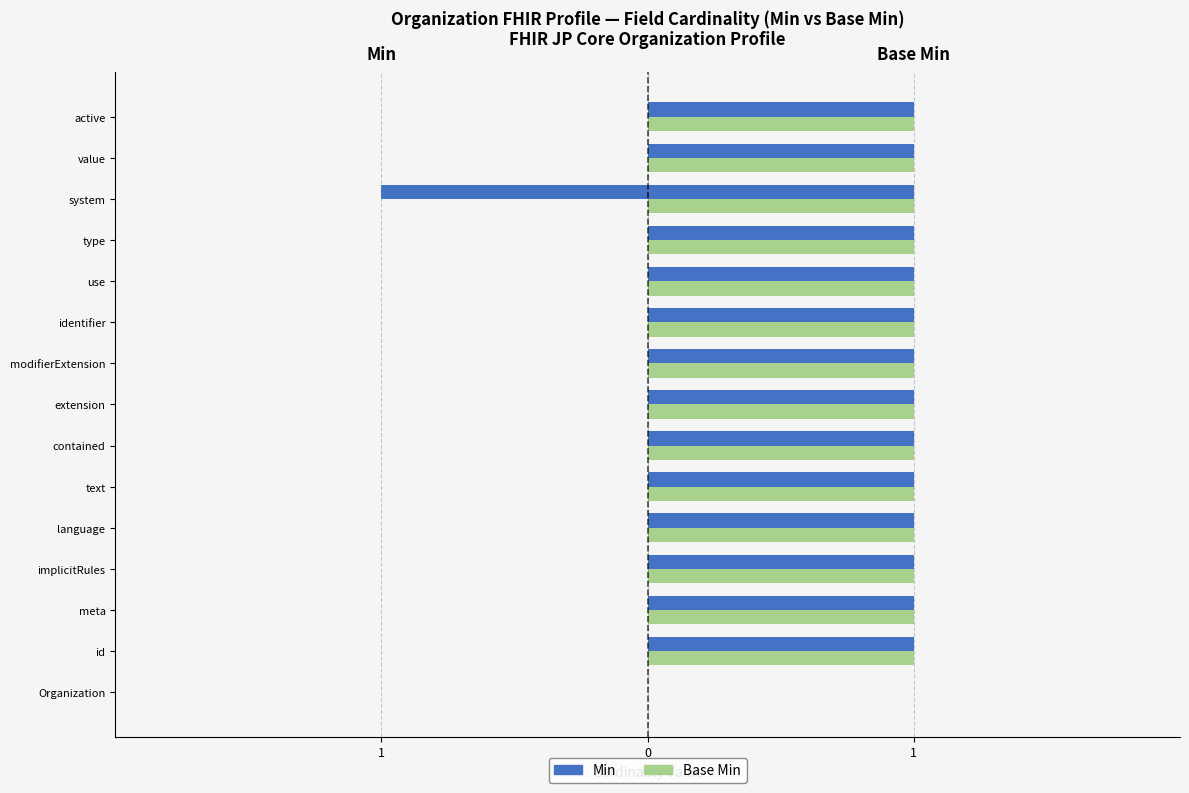

How many data points does each series have?

15